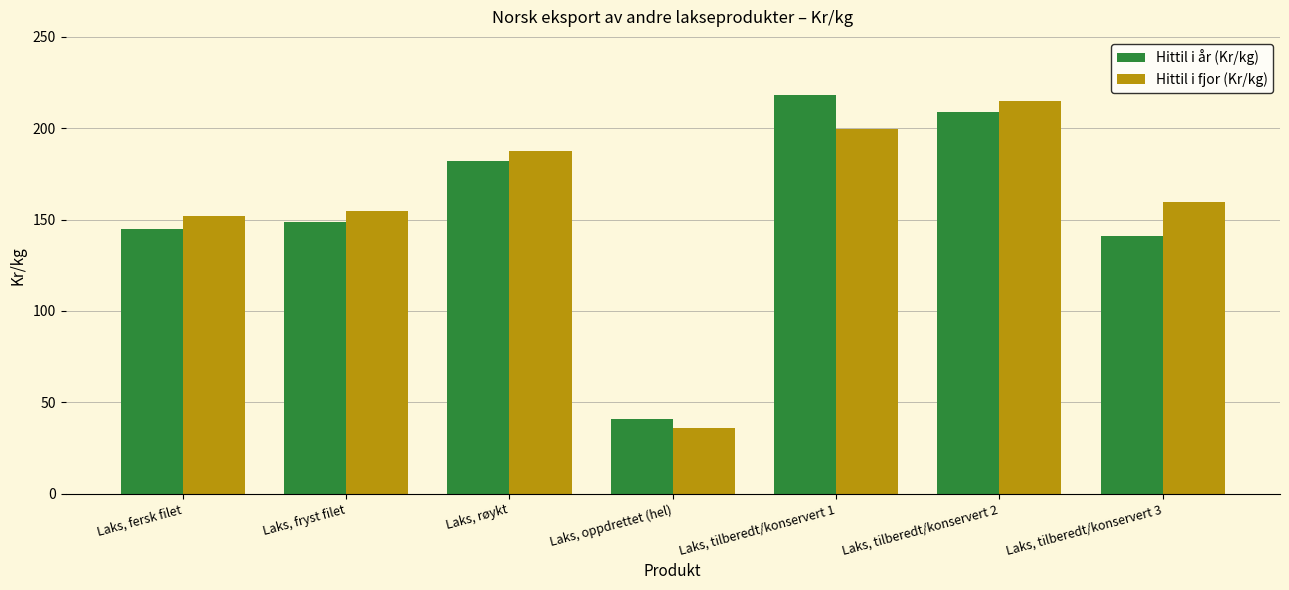

Rank the categories by Hittil i år (Kr/kg) value from highest to lowest.

Laks, tilberedt/konservert 1, Laks, tilberedt/konservert 2, Laks, røykt, Laks, fryst filet, Laks, fersk filet, Laks, tilberedt/konservert 3, Laks, oppdrettet (hel)